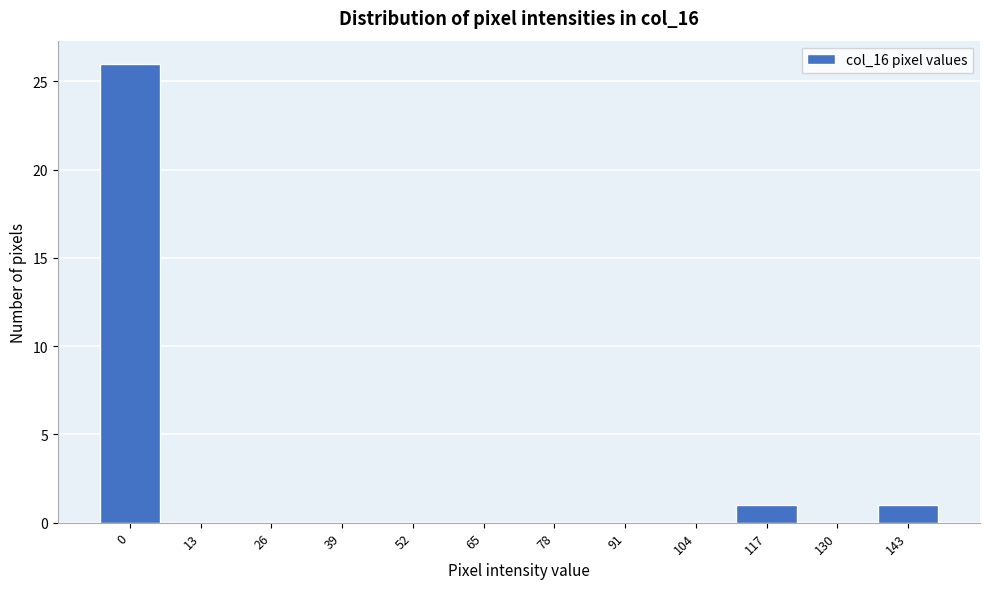

Reading right to left, what are all the values shown in this chart?

143=1	130=0	117=1	104=0	91=0	78=0	65=0	52=0	39=0	26=0	13=0	0=26